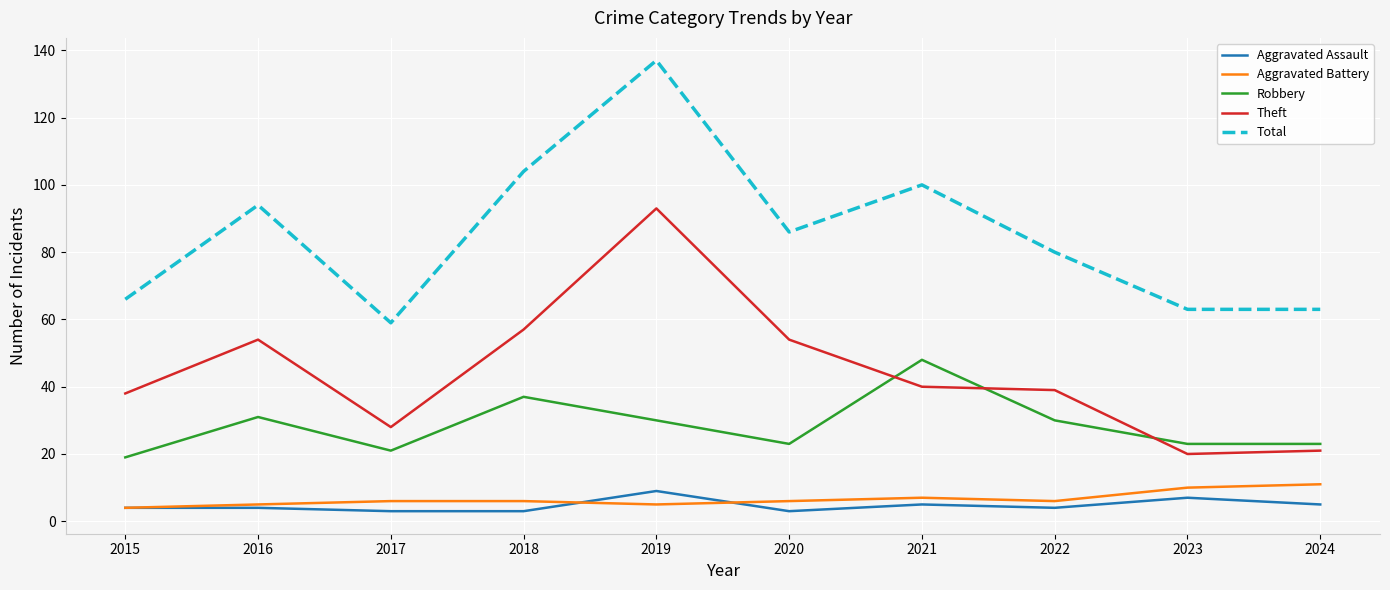

How many series are shown in this chart?

5